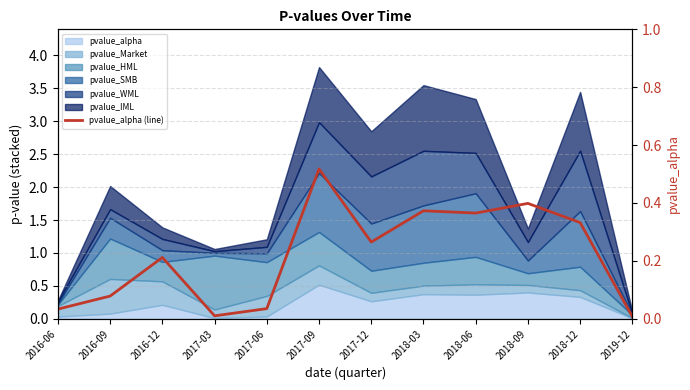

The value at 2017-12 is 0.4. True or false?

False